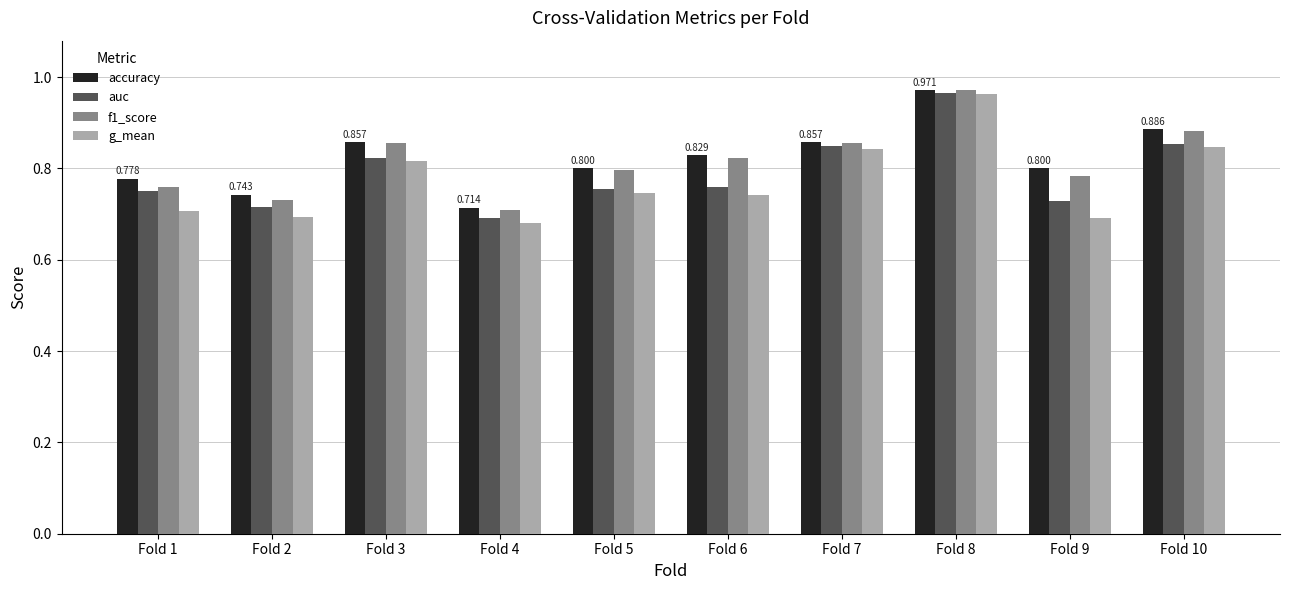

Is the value of auc at Fold 3 greater than the value of f1_score at Fold 7?

No